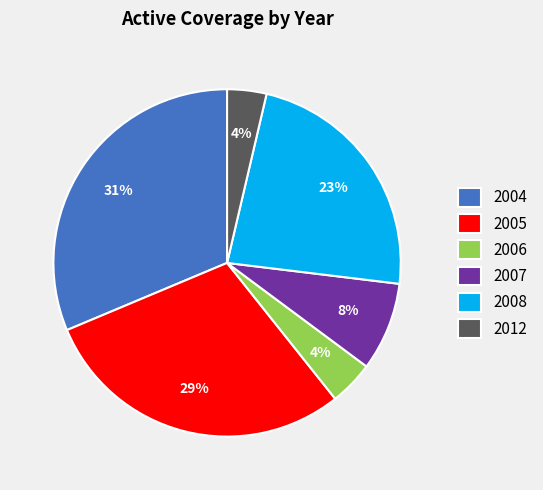

The 2004 slice represents 41% of the pie. True or false?

False